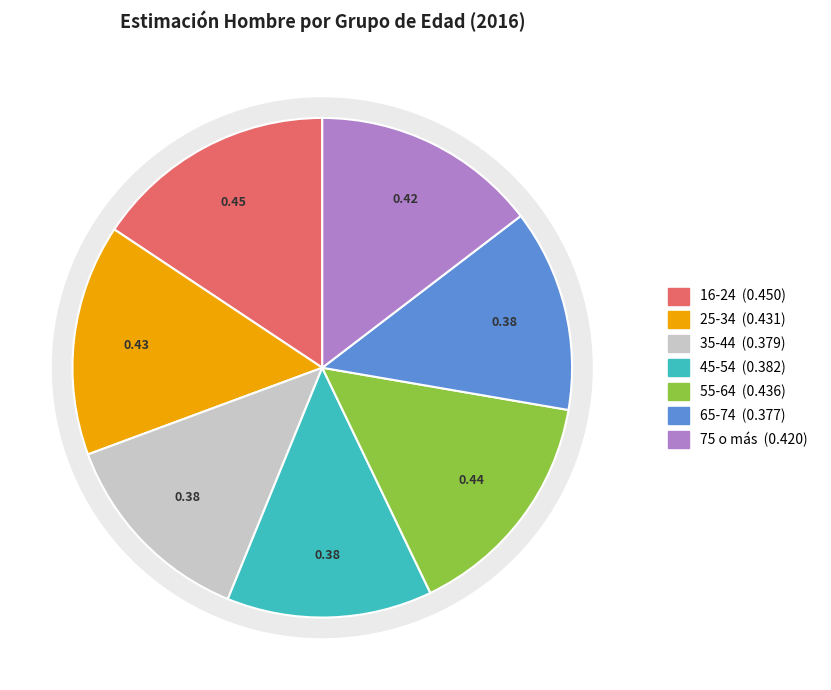

True or false: 35-44 accounts for 8% of the total.

False